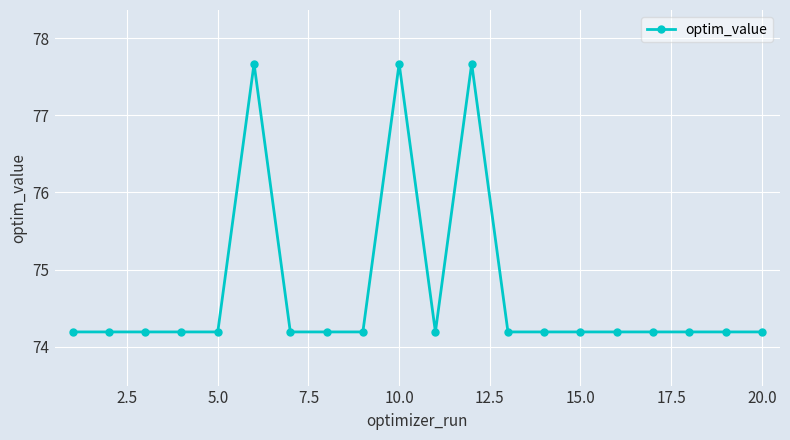

What is the value of the 14th point from the left?

74.2